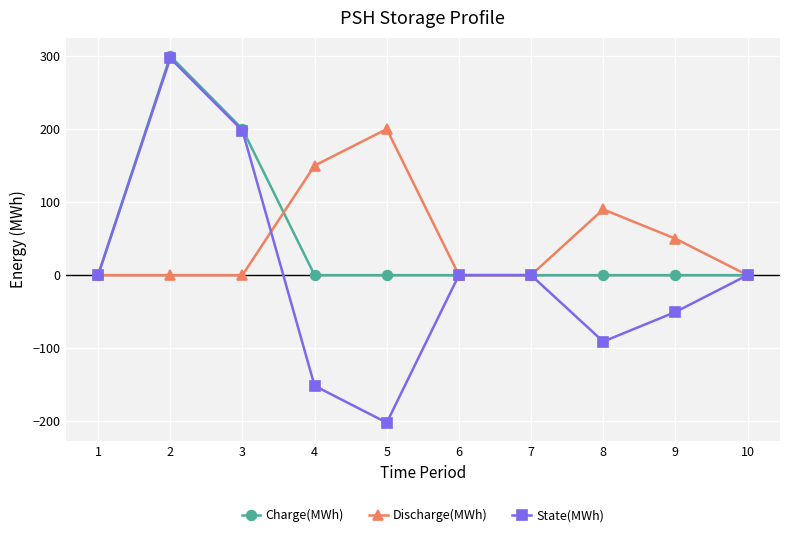

Which series changed the most between 1 and 2?

Charge(MWh)